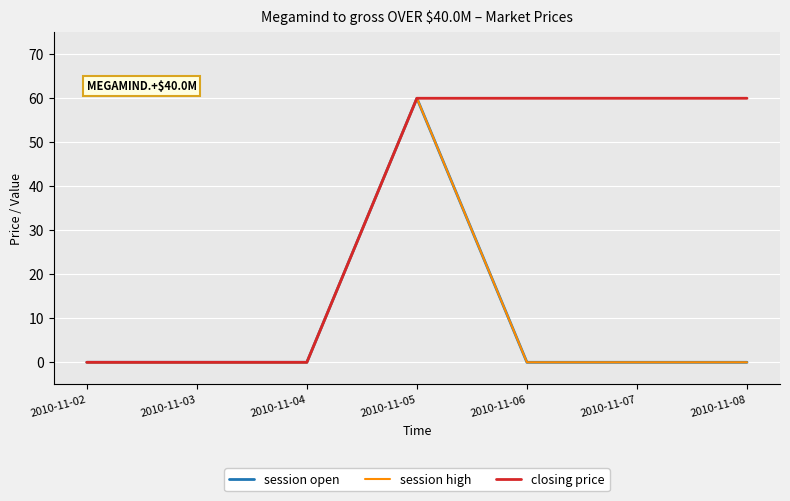

Rank the series by their maximum value, from lowest to highest.

session open, session high, closing price